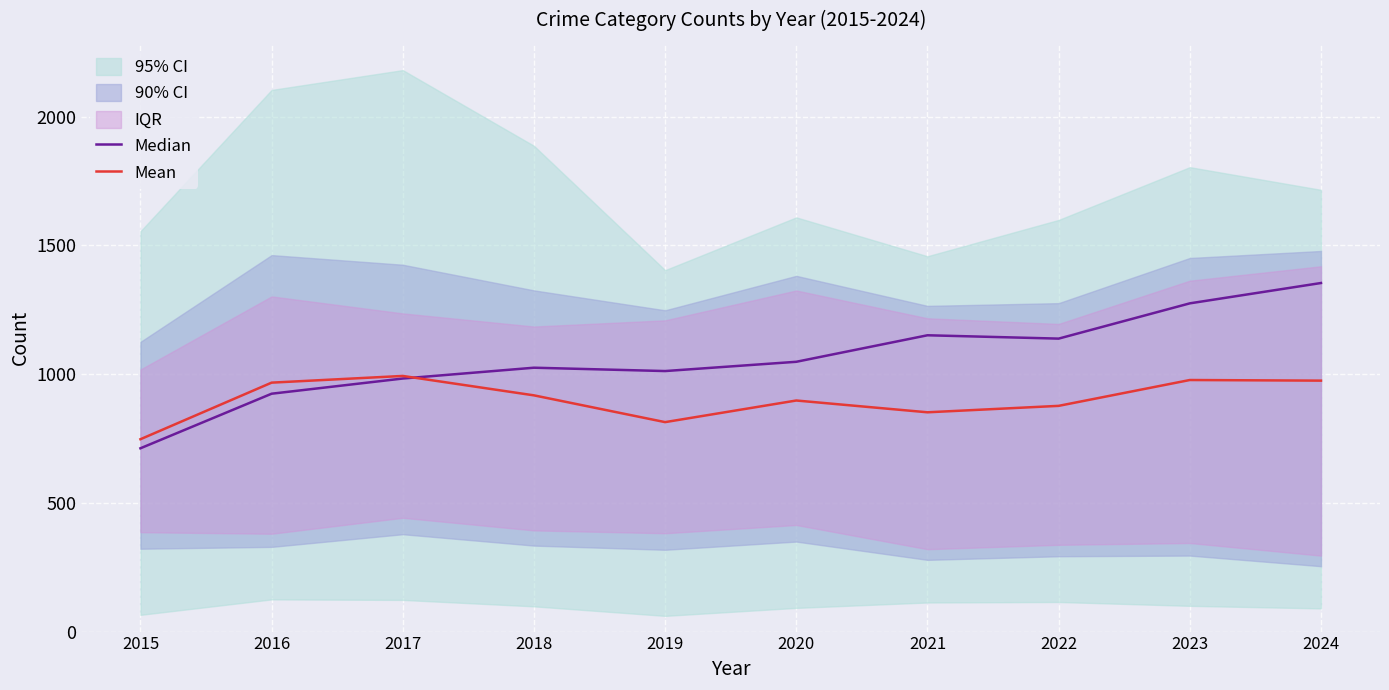

Which has a higher value, 2018 or 2017?

2018